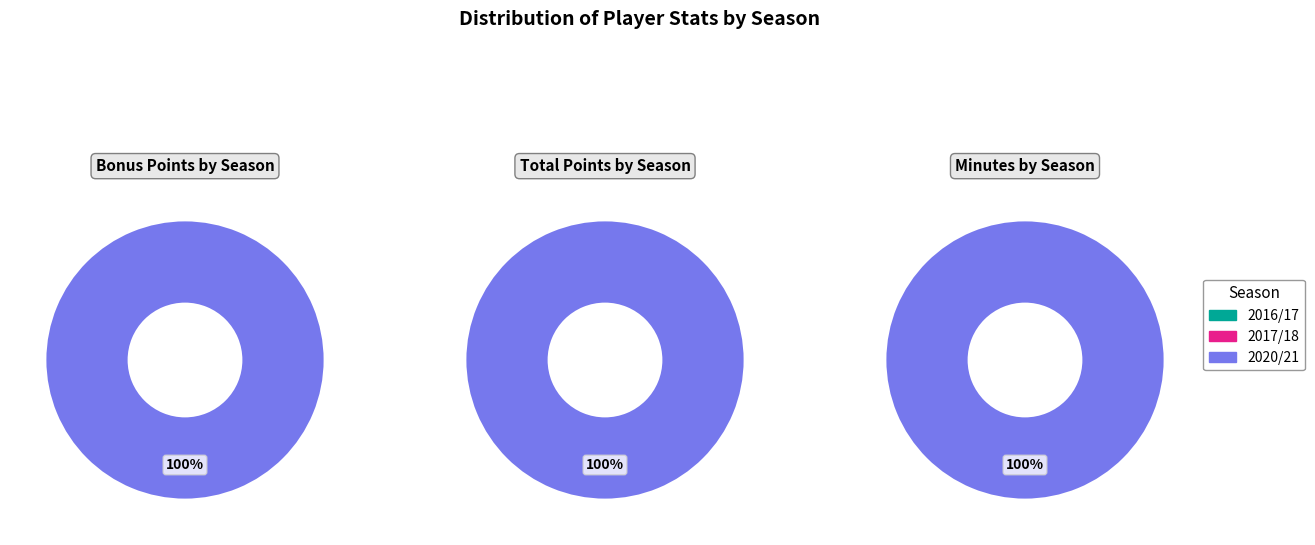

True or false: 2017/18 accounts for 1% of the total.

False